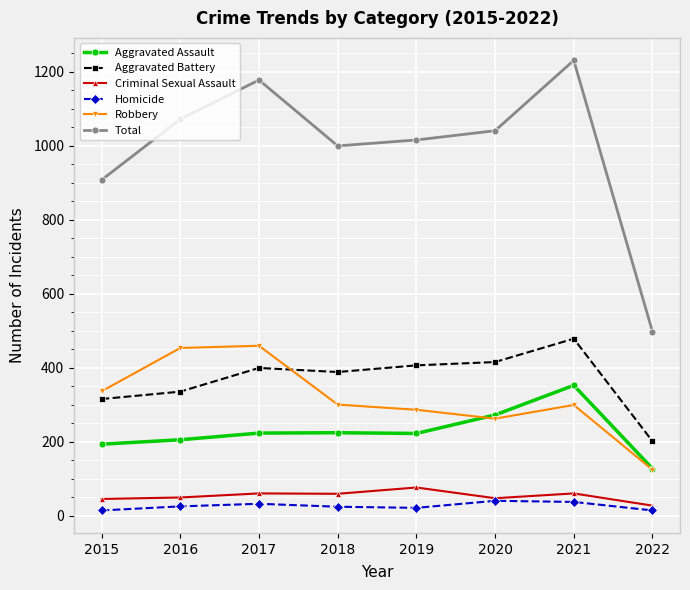

What is the smallest value displayed?

15